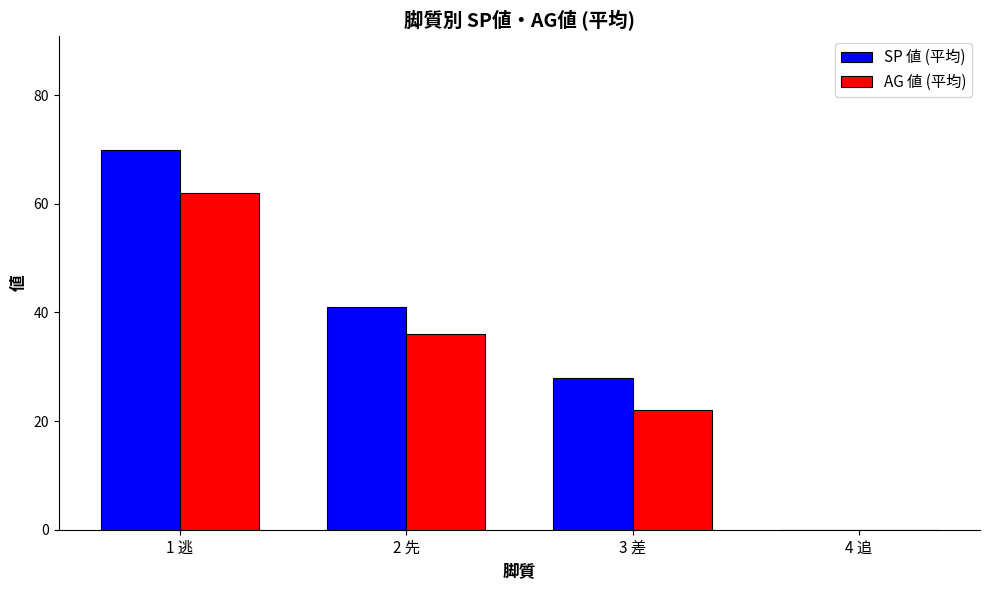

At which label is AG 値 (平均) closest to 31?

2 先